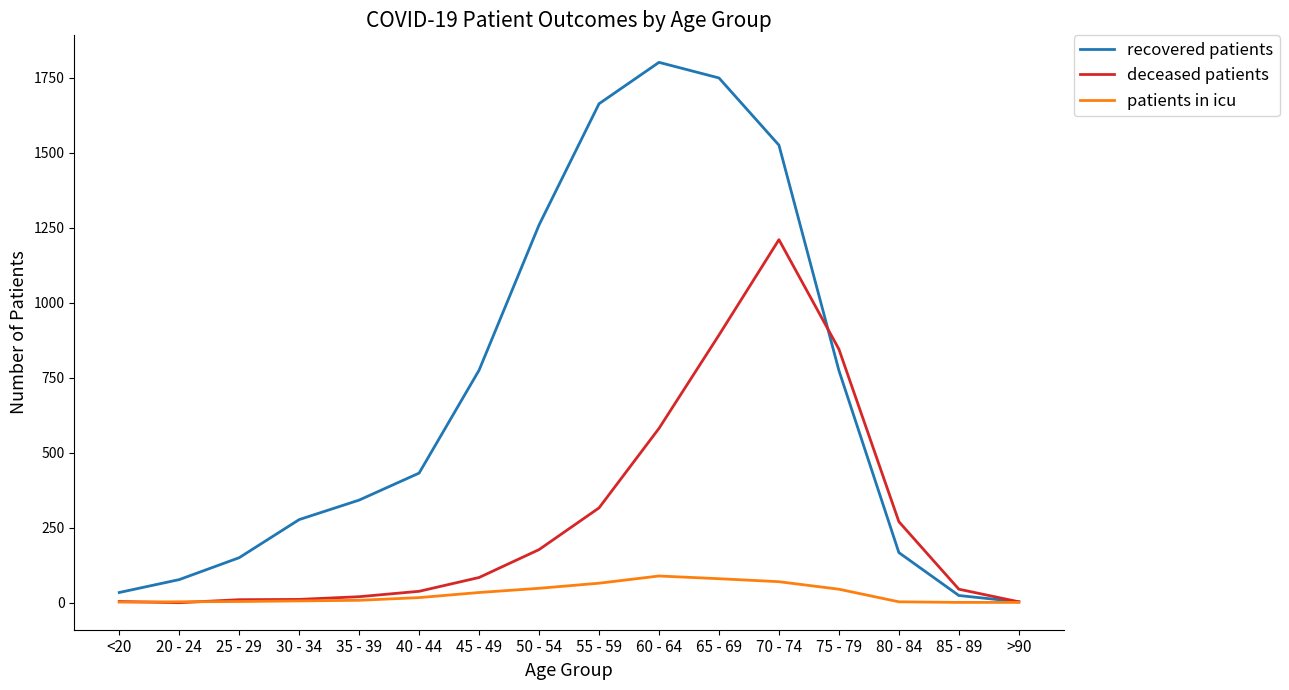

The recovered patients series shows 774 at 75 - 79. True or false?

True